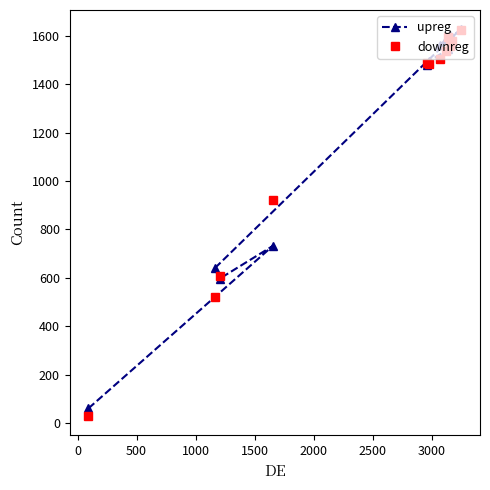

At how many categories does at least one series exceed 1142?

8